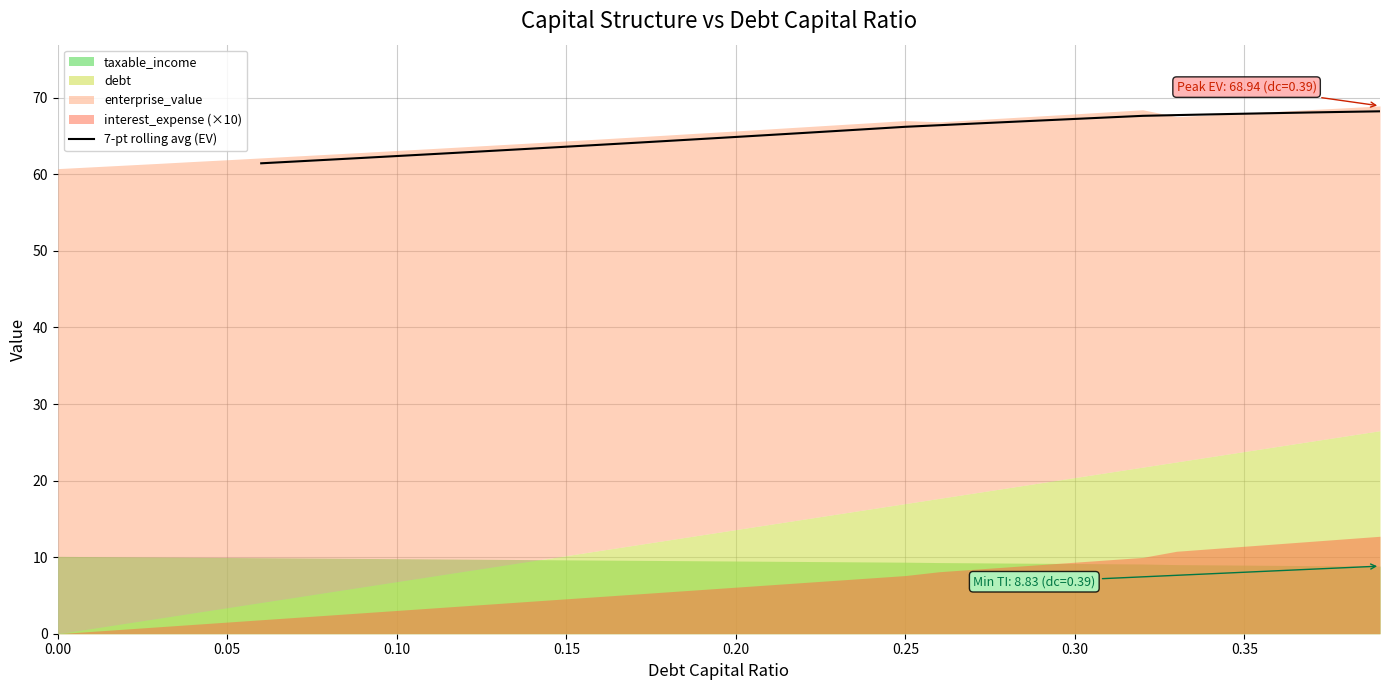

What is the maximum value for 7-pt rolling avg (EV)?

68.2